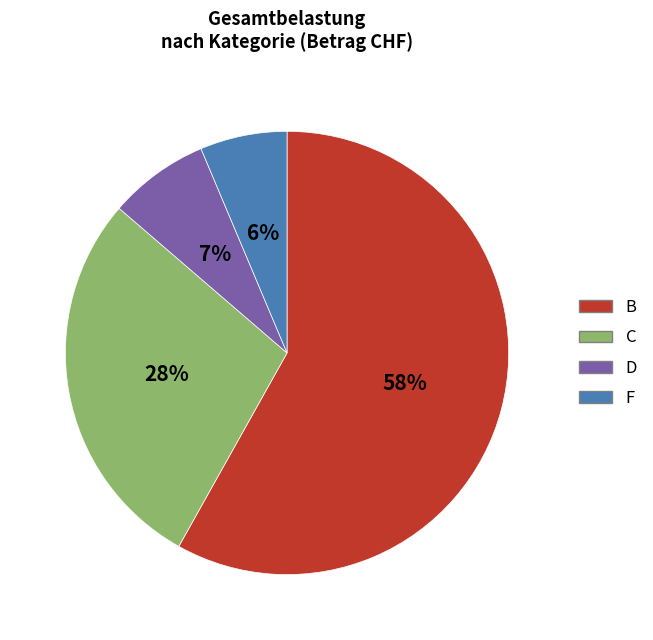

Count the number of slices in the pie.

4